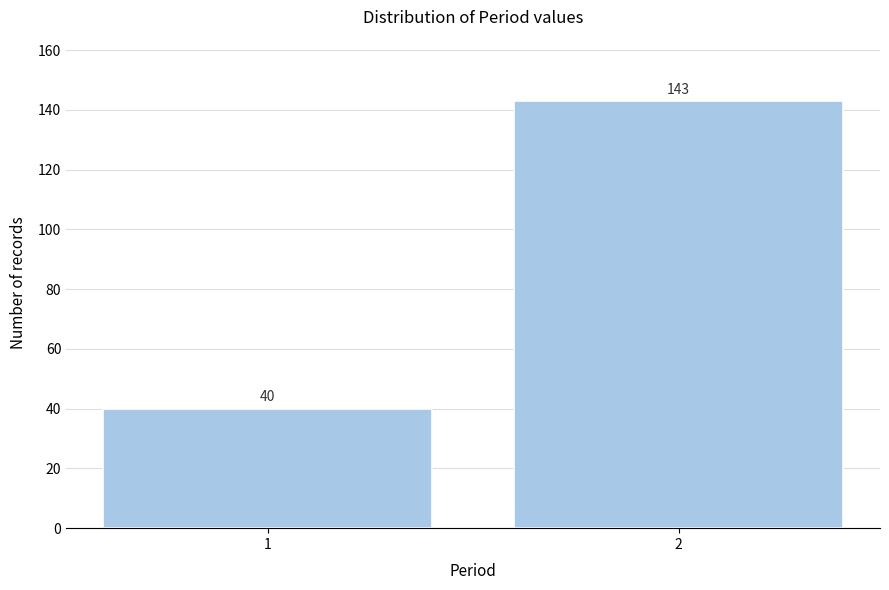

Reading left to right, list all the values displayed in this chart.

1=40	2=143